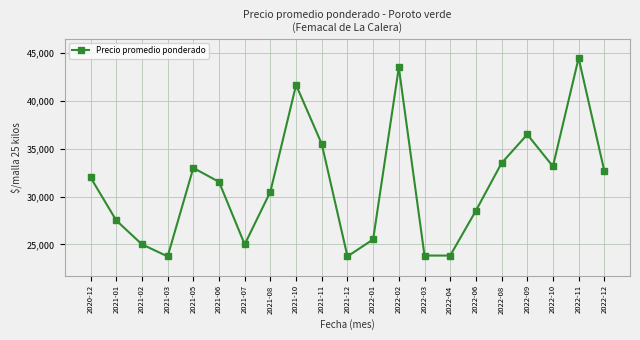

The value at 2022-04 is 23828.3. True or false?

True